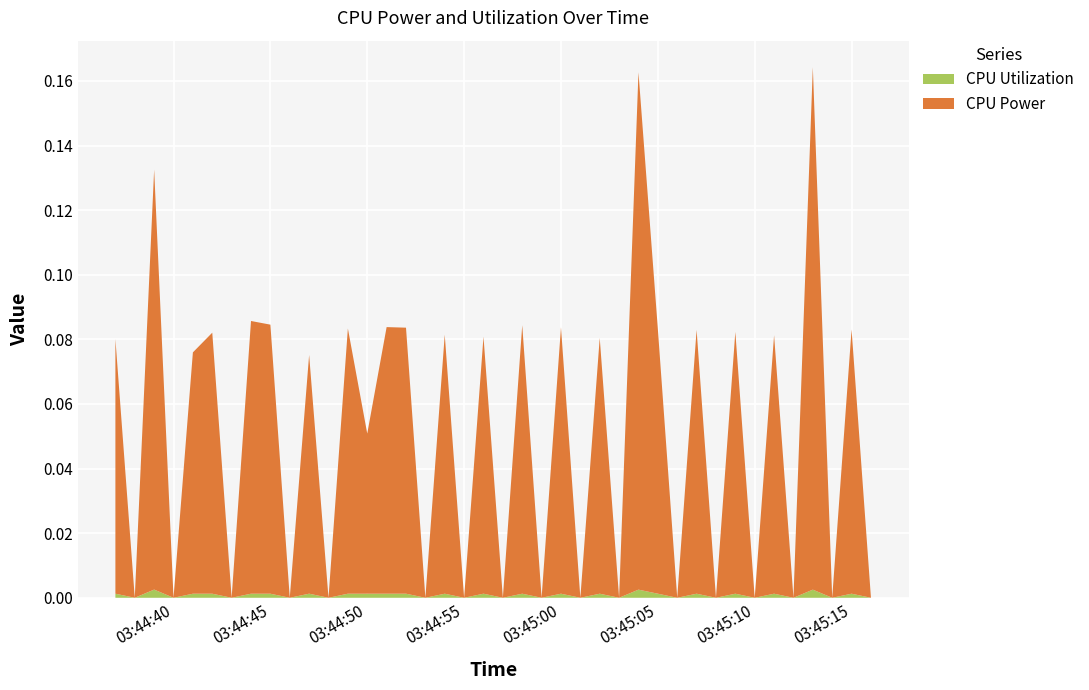

Reading right to left, list all the values displayed in this chart.

CPU Power: 2025-04-09 03:45:16=0.0	2025-04-09 03:45:15=0.1	2025-04-09 03:45:14=0.0	2025-04-09 03:45:13=0.2	2025-04-09 03:45:12=0.0	2025-04-09 03:45:11=0.1	2025-04-09 03:45:10=0.0	2025-04-09 03:45:09=0.1	2025-04-09 03:45:08=0.0	2025-04-09 03:45:07=0.1	2025-04-09 03:45:06=0.0	2025-04-09 03:45:05=0.1	2025-04-09 03:45:04=0.2	2025-04-09 03:45:03=0.0	2025-04-09 03:45:02=0.1	2025-04-09 03:45:01=0.0	2025-04-09 03:45:00=0.1	2025-04-09 03:44:59=0.0	2025-04-09 03:44:58=0.1	2025-04-09 03:44:57=0.0	2025-04-09 03:44:56=0.1	2025-04-09 03:44:55=0.0	2025-04-09 03:44:54=0.1	2025-04-09 03:44:53=0.0	2025-04-09 03:44:52=0.1	2025-04-09 03:44:51=0.1	2025-04-09 03:44:50=0.0	2025-04-09 03:44:49=0.1	2025-04-09 03:44:48=0.0	2025-04-09 03:44:47=0.1	2025-04-09 03:44:46=0.0	2025-04-09 03:44:45=0.1	2025-04-09 03:44:44=0.1	2025-04-09 03:44:43=0.0	2025-04-09 03:44:42=0.1	2025-04-09 03:44:41=0.1	2025-04-09 03:44:40=0.0	2025-04-09 03:44:39=0.1	2025-04-09 03:44:38=0.0	2025-04-09 03:44:37=0.1
CPU Utilization: 2025-04-09 03:45:16=0.0	2025-04-09 03:45:15=0.0	2025-04-09 03:45:14=0.0	2025-04-09 03:45:13=0.0	2025-04-09 03:45:12=0.0	2025-04-09 03:45:11=0.0	2025-04-09 03:45:10=0.0	2025-04-09 03:45:09=0.0	2025-04-09 03:45:08=0.0	2025-04-09 03:45:07=0.0	2025-04-09 03:45:06=0.0	2025-04-09 03:45:05=0.0	2025-04-09 03:45:04=0.0	2025-04-09 03:45:03=0.0	2025-04-09 03:45:02=0.0	2025-04-09 03:45:01=0.0	2025-04-09 03:45:00=0.0	2025-04-09 03:44:59=0.0	2025-04-09 03:44:58=0.0	2025-04-09 03:44:57=0.0	2025-04-09 03:44:56=0.0	2025-04-09 03:44:55=0.0	2025-04-09 03:44:54=0.0	2025-04-09 03:44:53=0.0	2025-04-09 03:44:52=0.0	2025-04-09 03:44:51=0.0	2025-04-09 03:44:50=0.0	2025-04-09 03:44:49=0.0	2025-04-09 03:44:48=0.0	2025-04-09 03:44:47=0.0	2025-04-09 03:44:46=0.0	2025-04-09 03:44:45=0.0	2025-04-09 03:44:44=0.0	2025-04-09 03:44:43=0.0	2025-04-09 03:44:42=0.0	2025-04-09 03:44:41=0.0	2025-04-09 03:44:40=0.0	2025-04-09 03:44:39=0.0	2025-04-09 03:44:38=0.0	2025-04-09 03:44:37=0.0